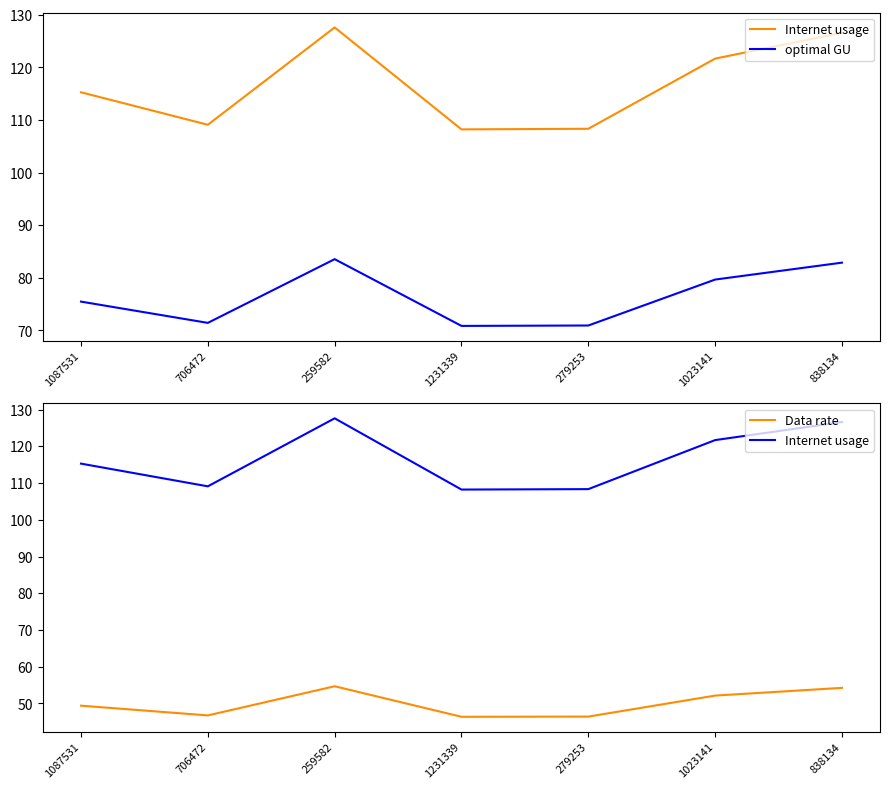

What is the label of the 7th point from the right?

1087531